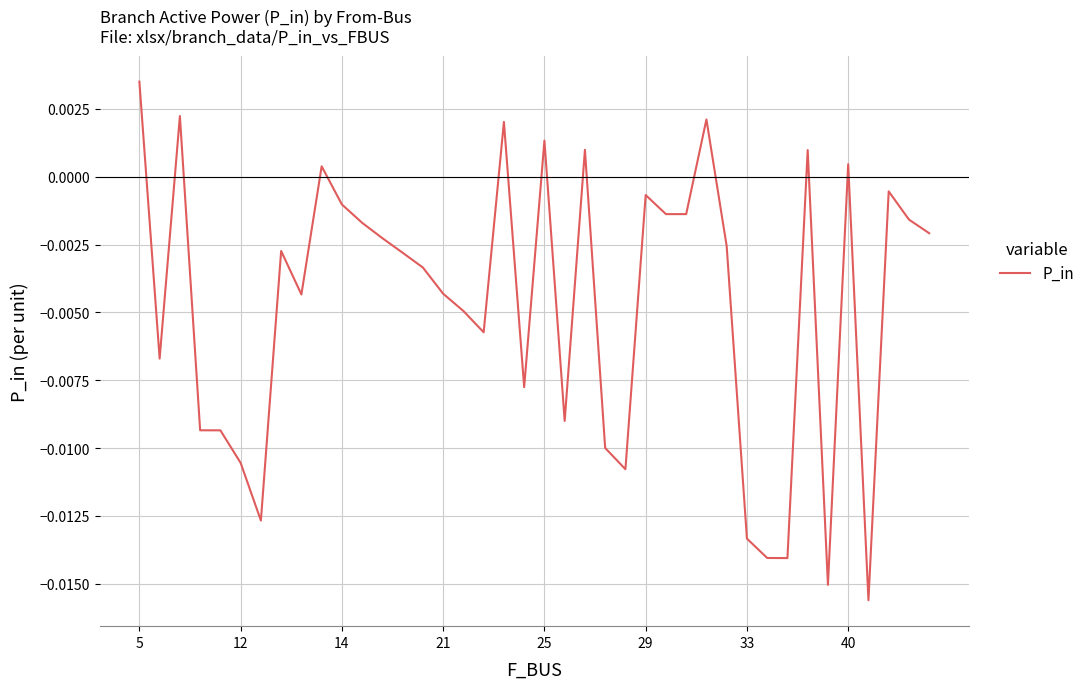

How many lines are shown in the chart?

1